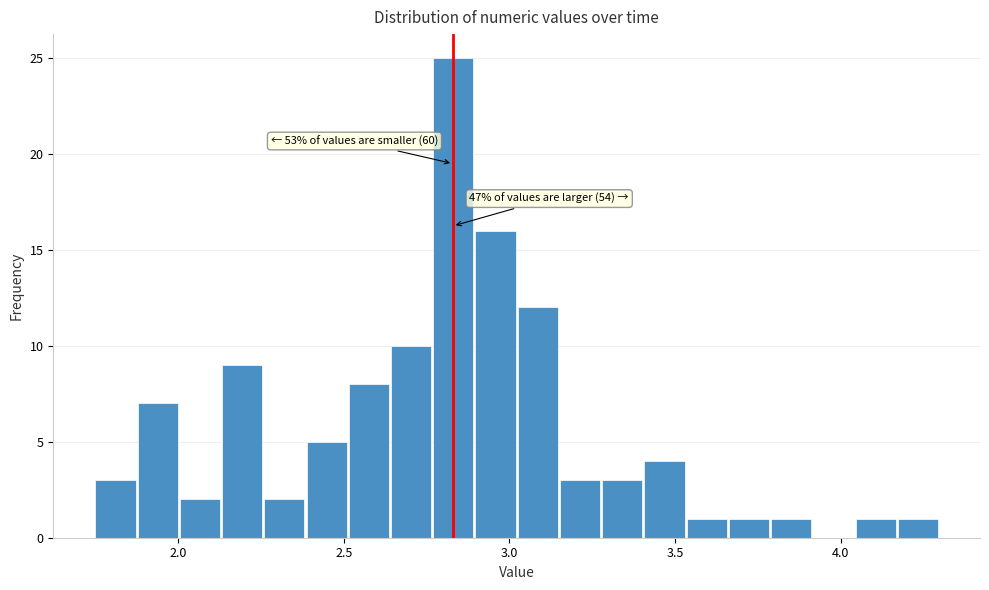

Read against the x-axis, roughly where is the centre of the tallest bar?

2.85